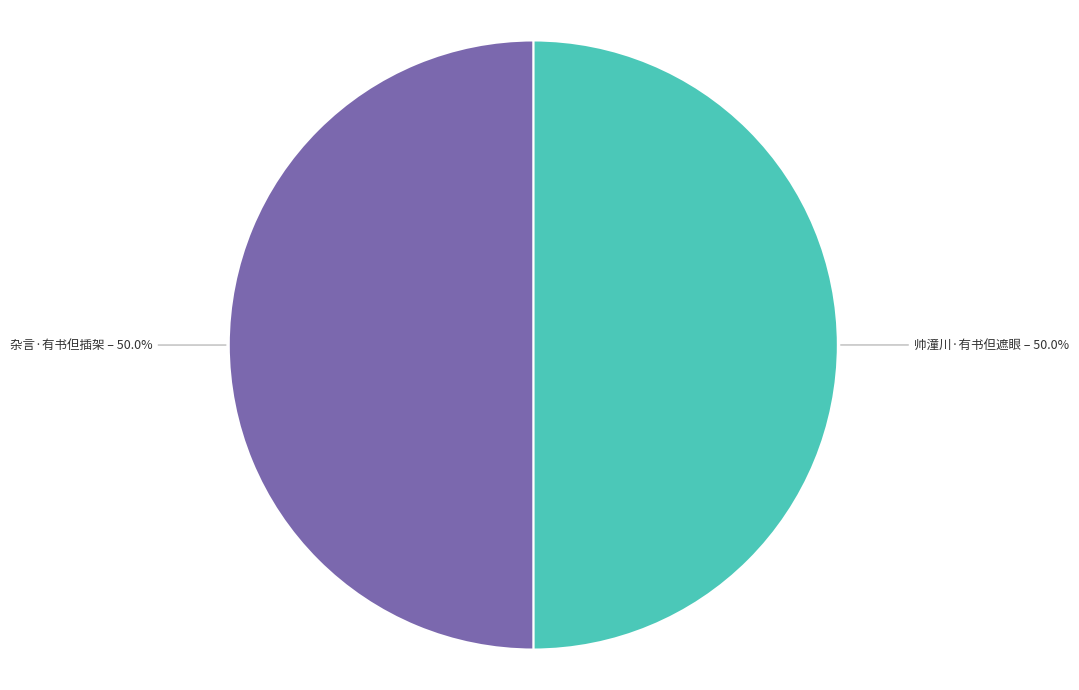

The 杂言·有书但插架 slice represents 50% of the pie. True or false?

True